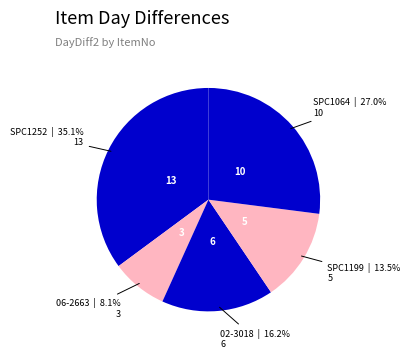

To the nearest percent, what is the difference between the largest and smallest slice percentages?

27%